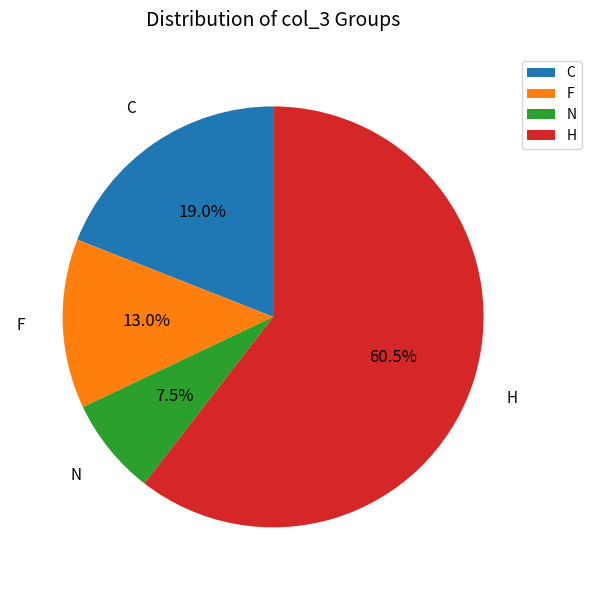

What is the total percentage of C and N?

26.5%